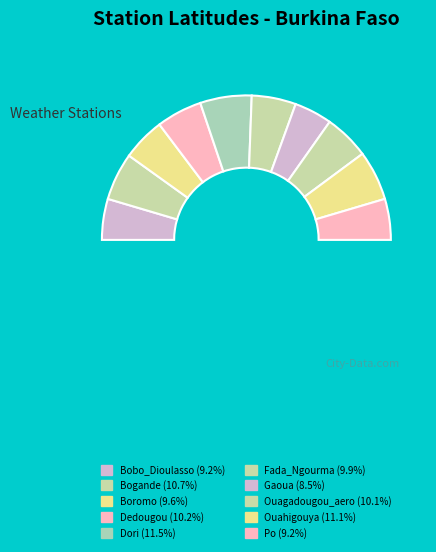

To the nearest percent, what is the difference between the largest and smallest slice percentages?

3%